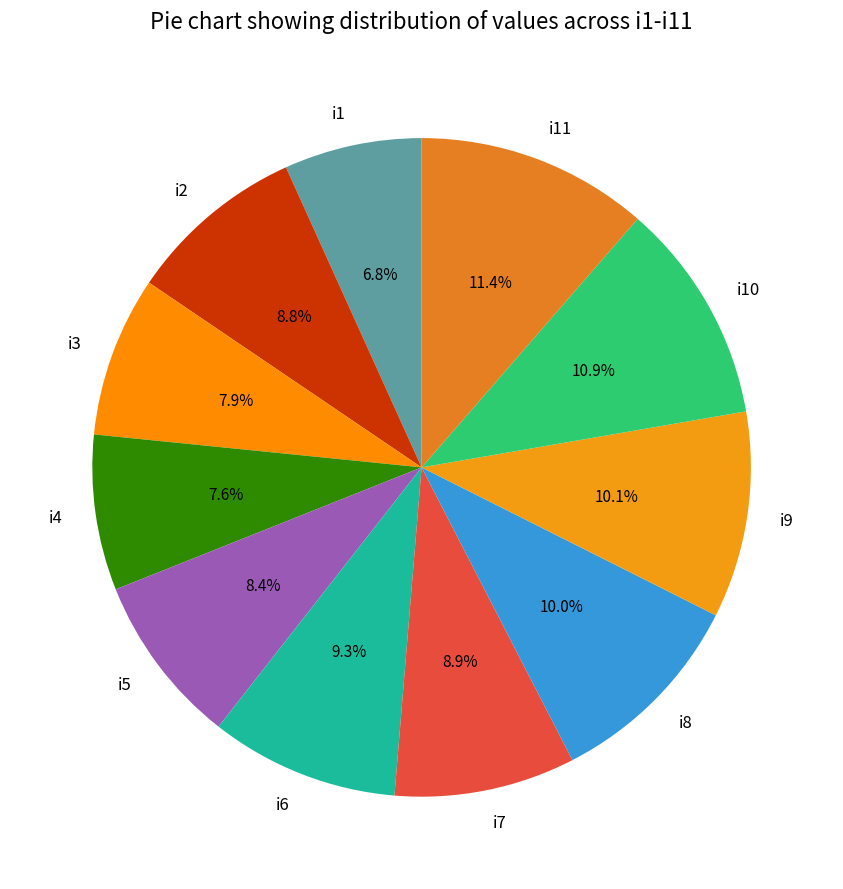

Do i6 and i3 together represent more than half of the pie?

No